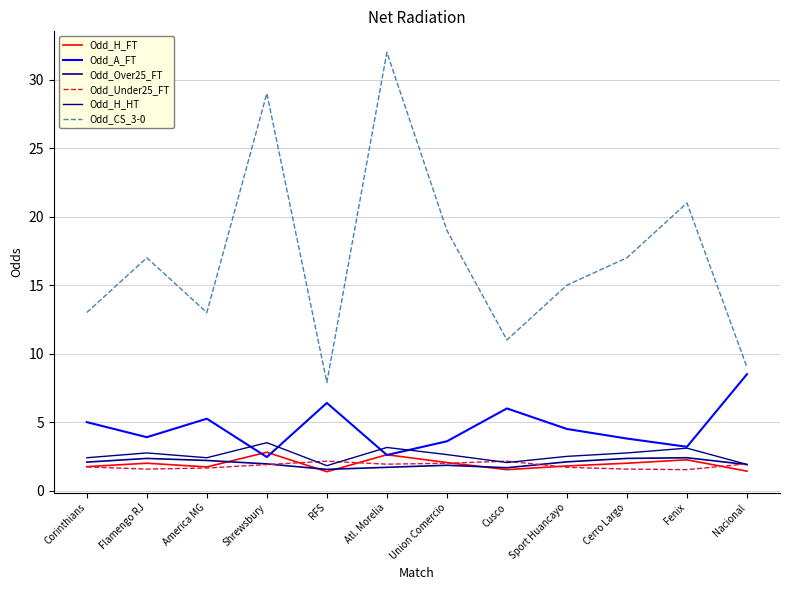

Which series has the widest spread of values?

Odd_CS_3-0